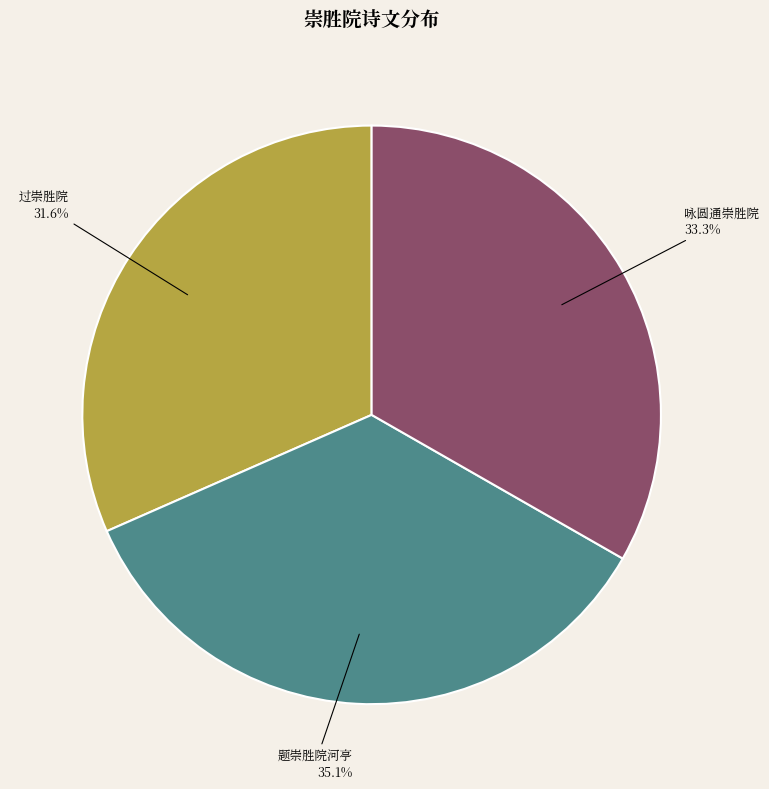

Is there a majority slice in this chart?

No